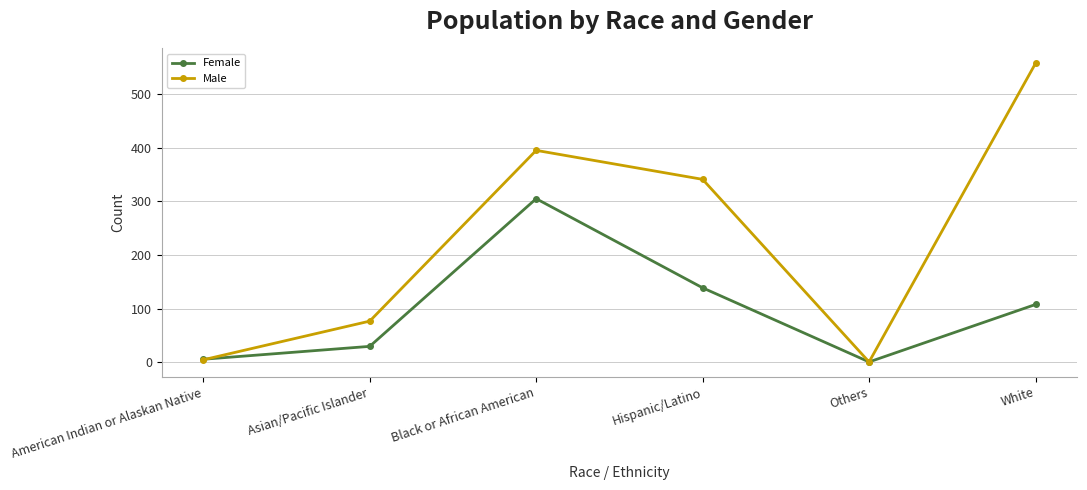

What is the difference between the Female values at Asian/Pacific Islander and White?

78